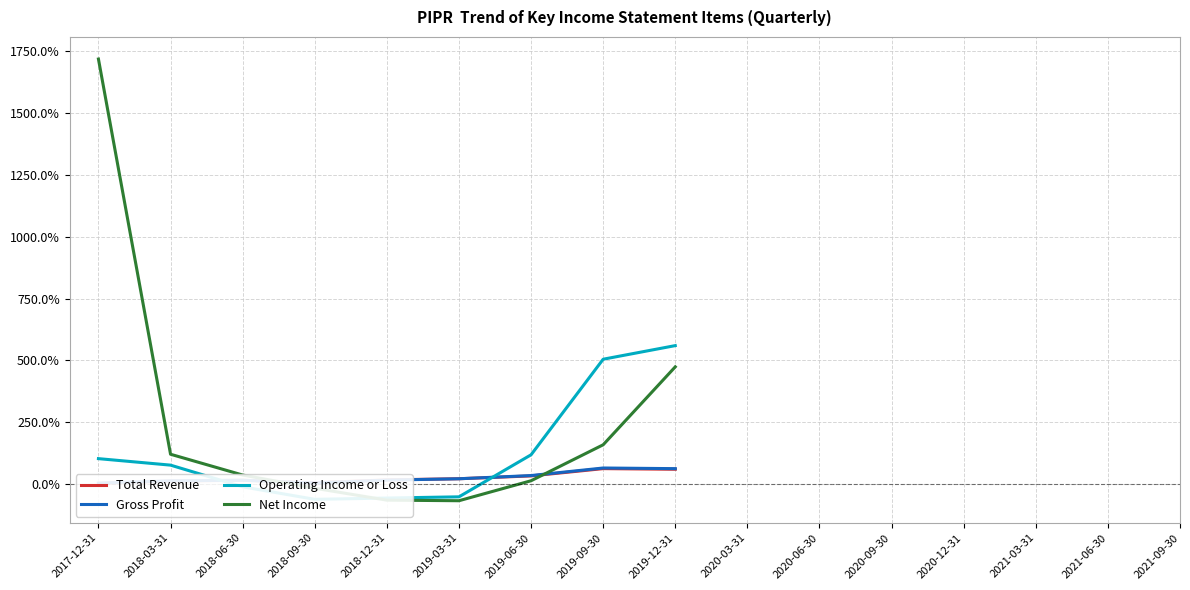

The Gross Profit series shows 0.2 at 2018-06-30. True or false?

False